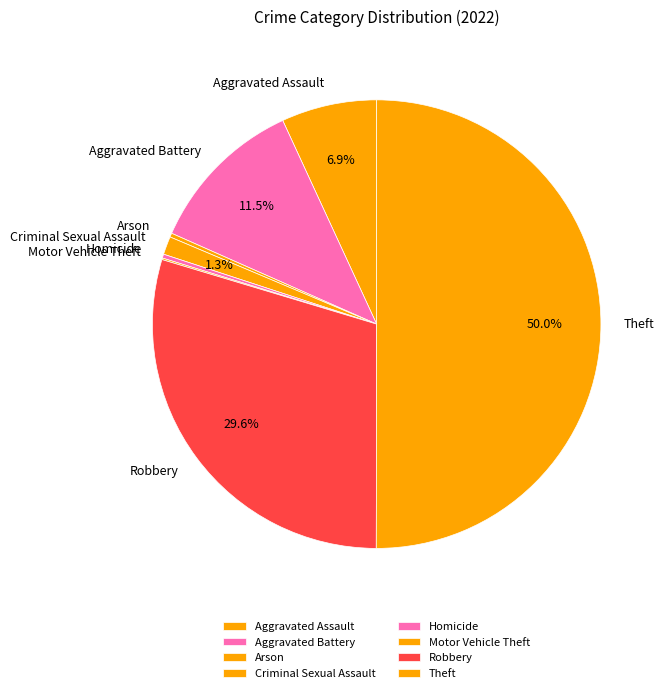

True or false: Robbery accounts for 21% of the total.

False